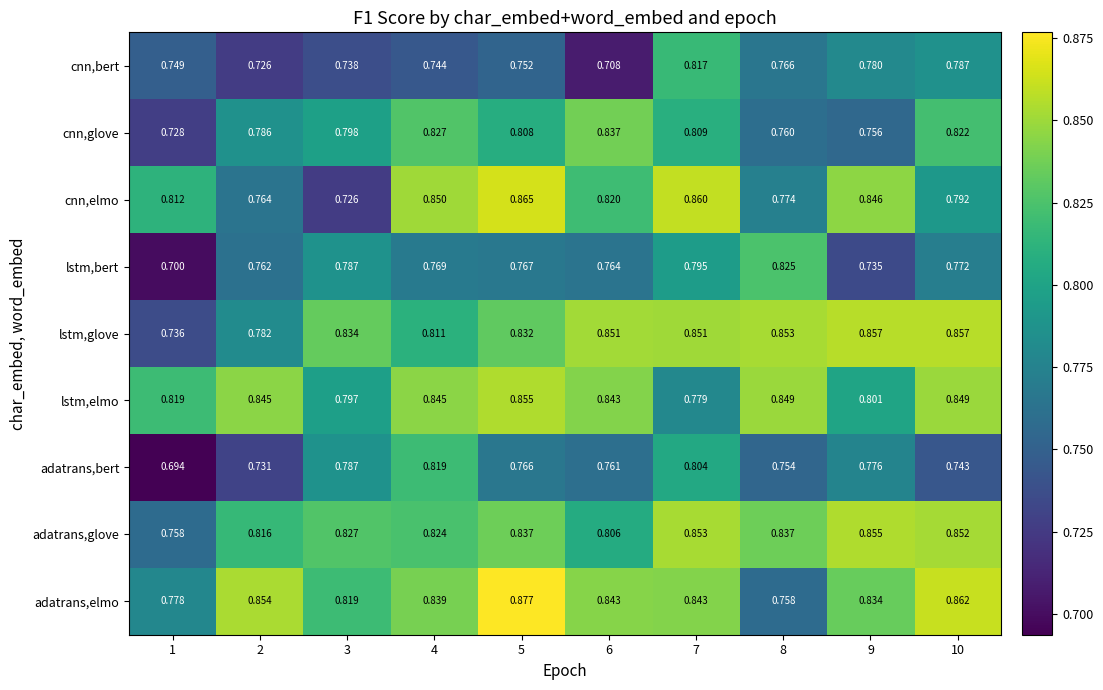

At which category does the chart reach its minimum across all series?

1